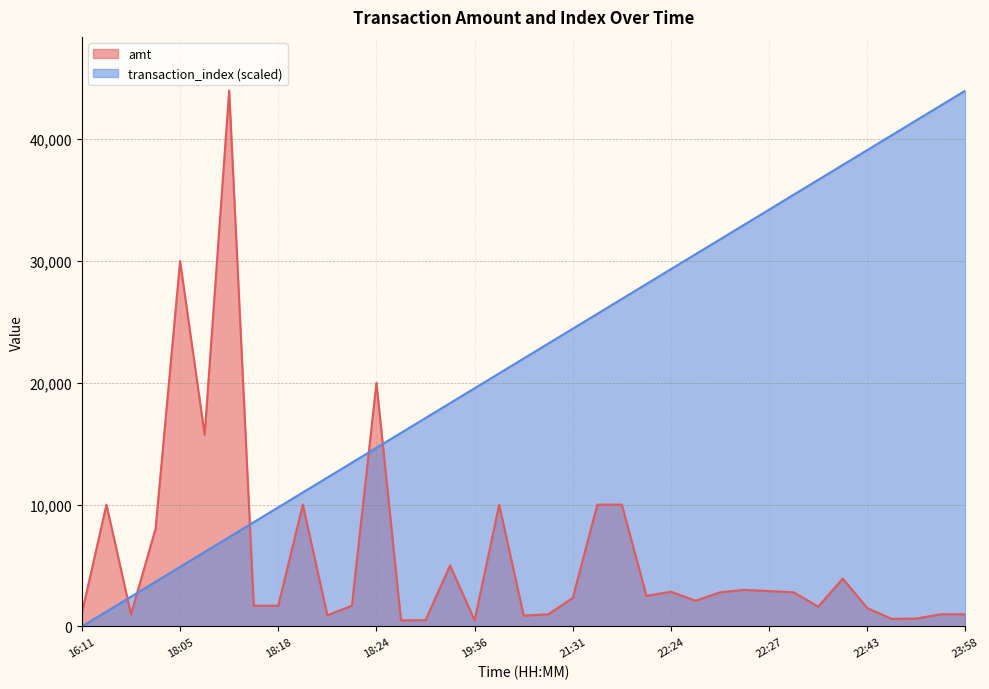

Between which two adjacent categories do amt and transaction_index first intersect?

17:07 and 17:38